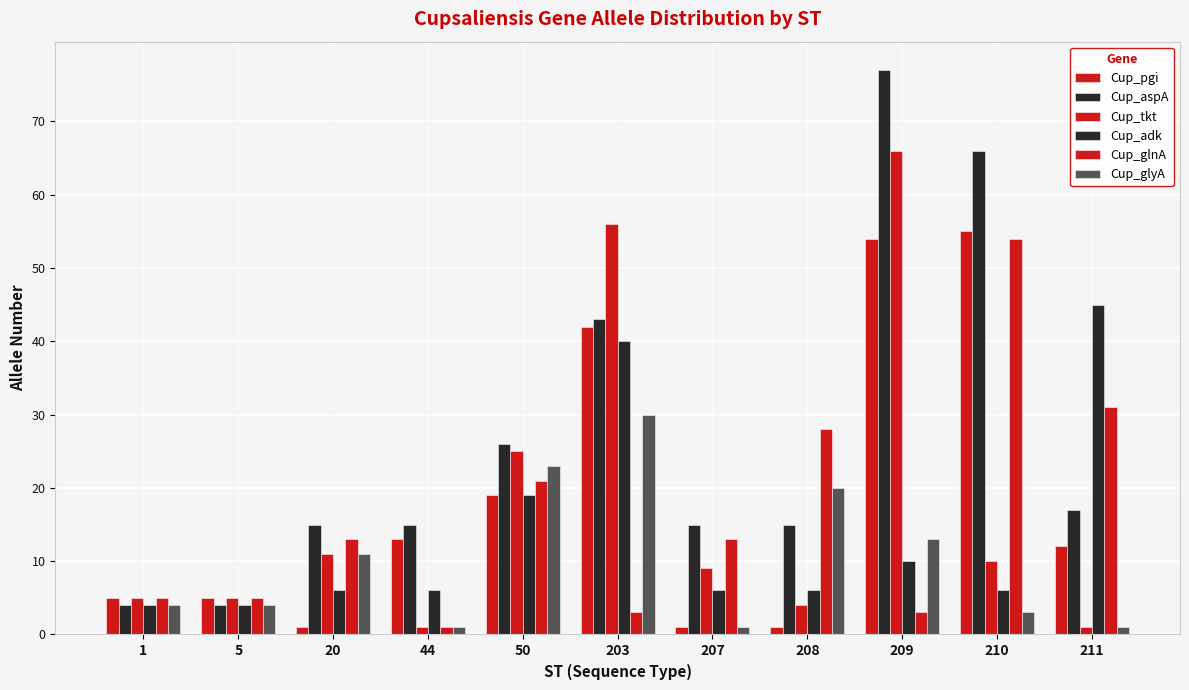

Read the Cup_aspA value at 50, to the nearest 5.

25